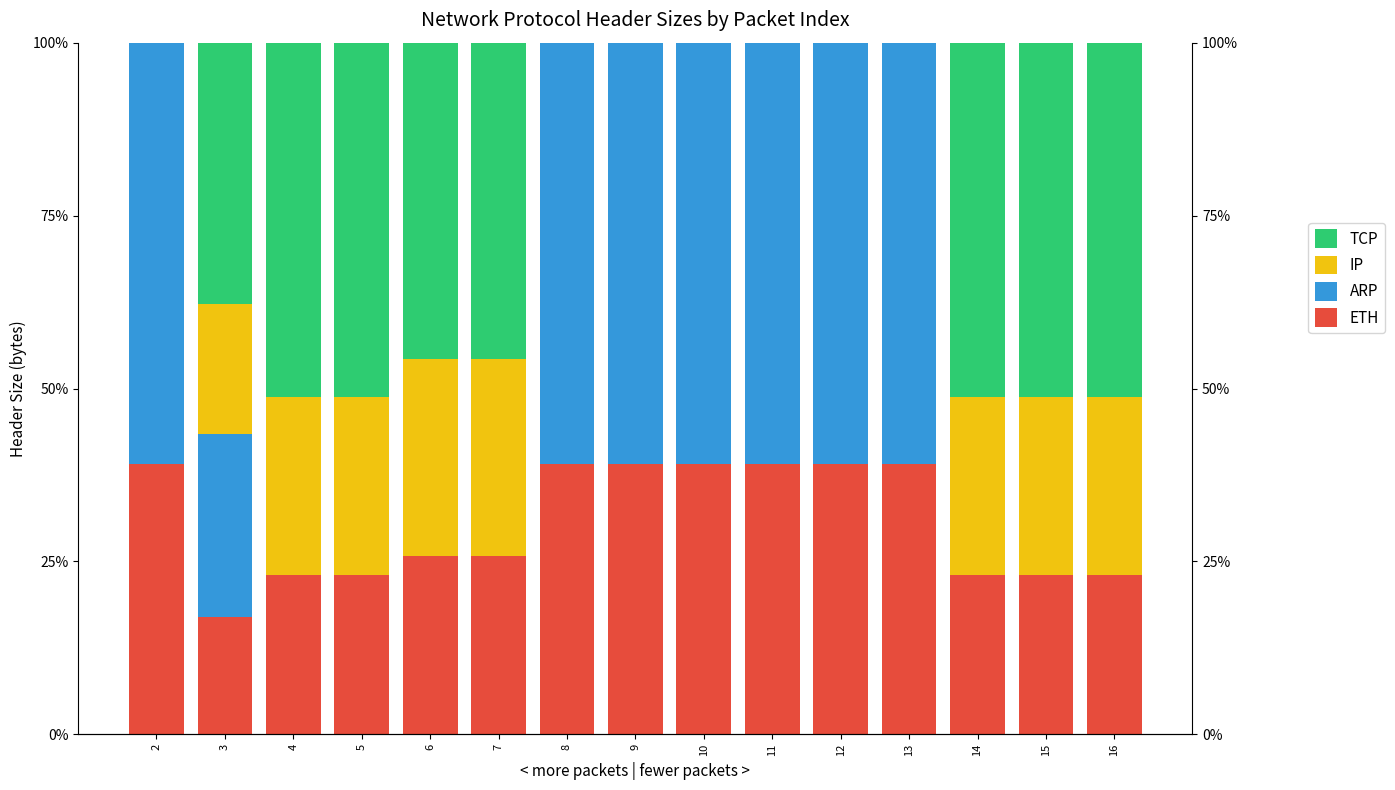

Rank the series at 9 from highest to lowest value.

ARP, ETH, IP, TCP